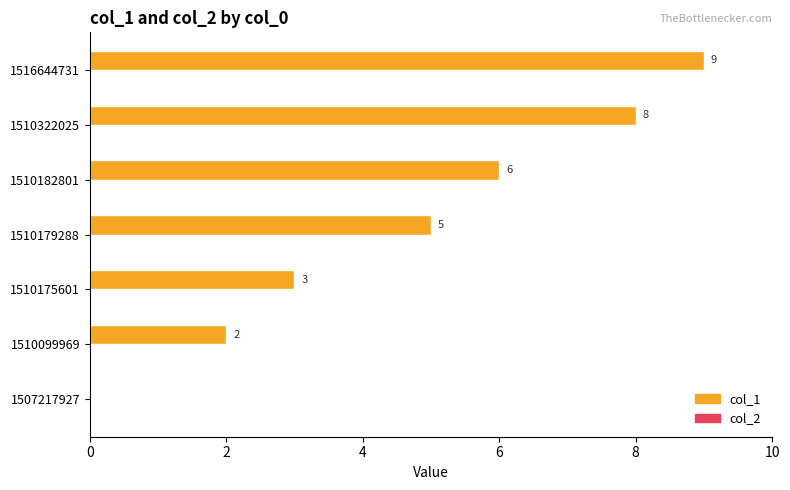

Where is the data nearest to the value 4?

1510175601